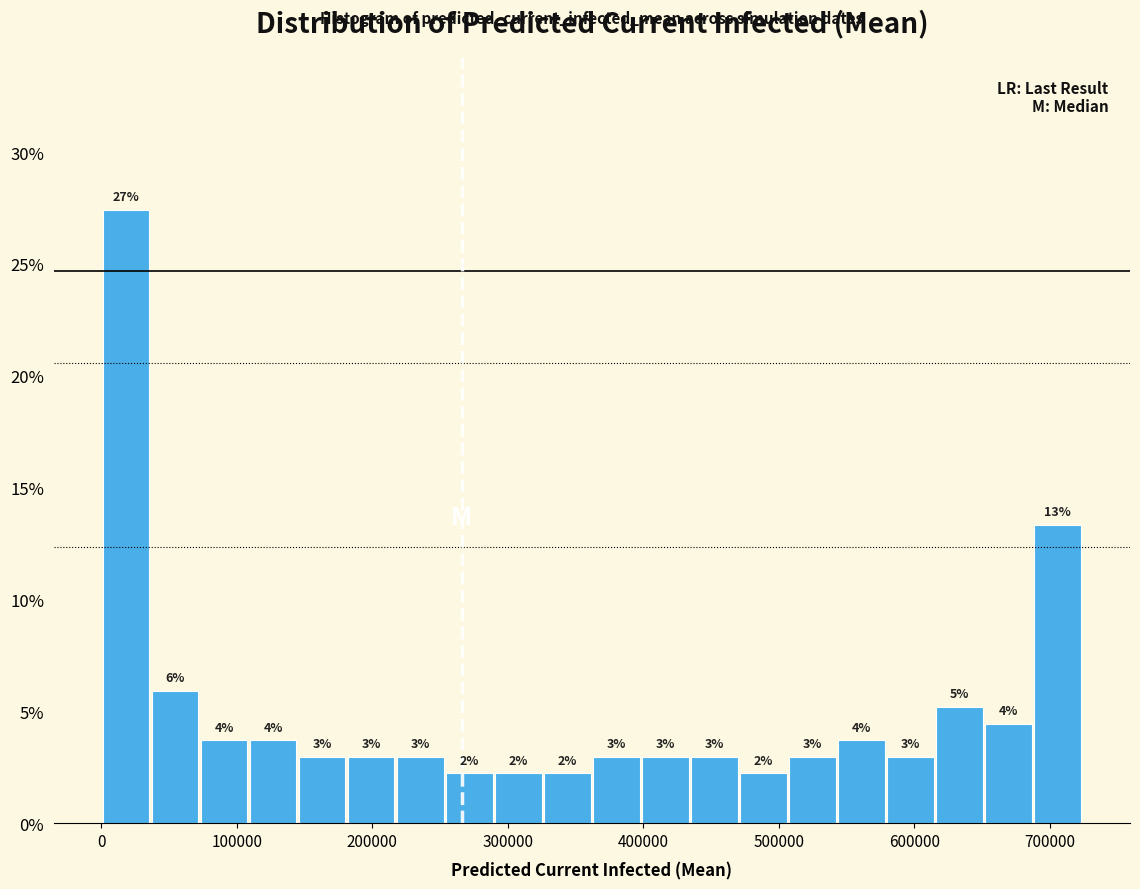

Around what value on the x-axis is the tallest bar? Give the approximate position of its centre, as read against the axis.

20000